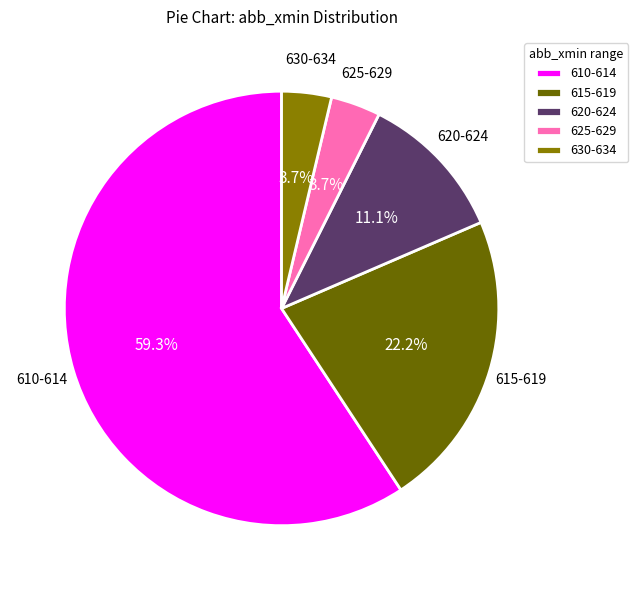

Which category has the biggest portion of the pie?

610-614